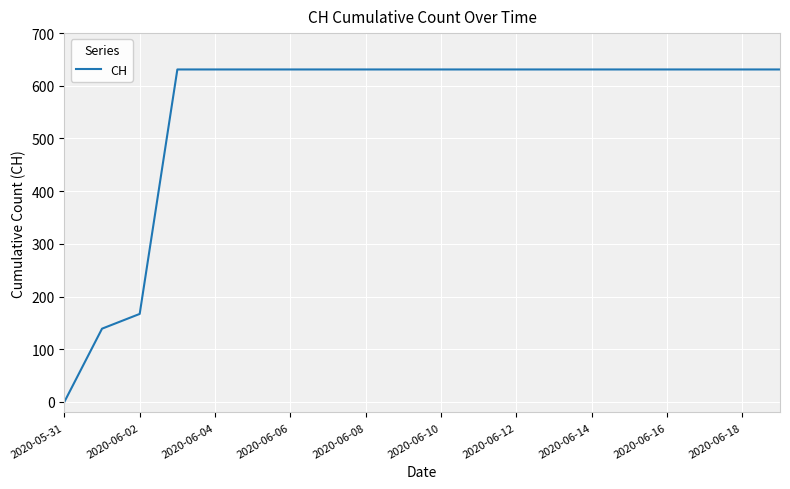

What is the maximum value shown in the chart?

631